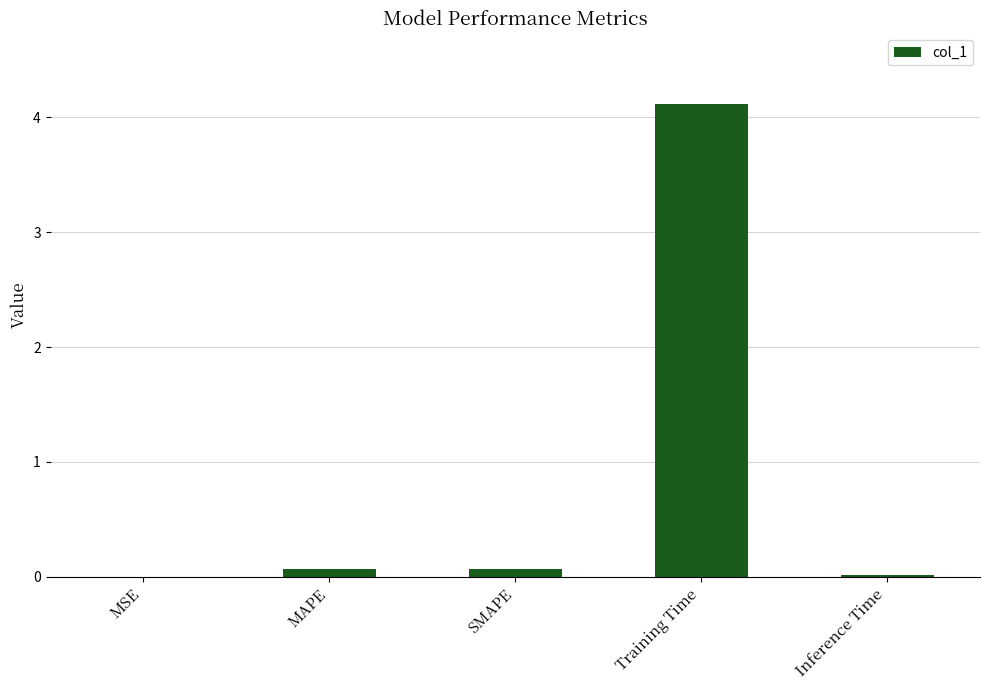

Which category has the highest value across all series?

Training Time